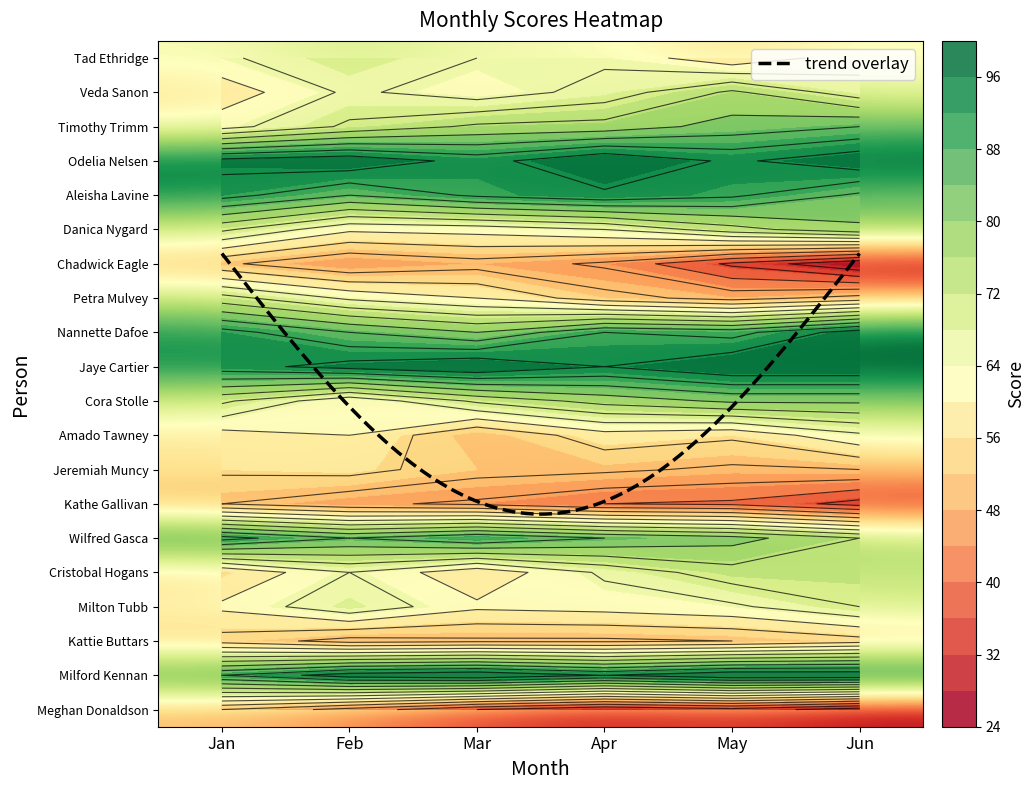

At how many categories does at least one series exceed 68?

6